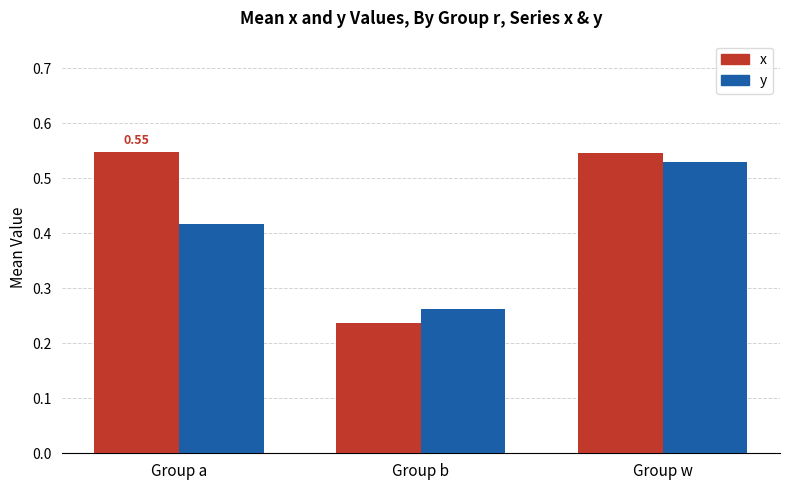

Which category has the highest value in the y series?

Group w